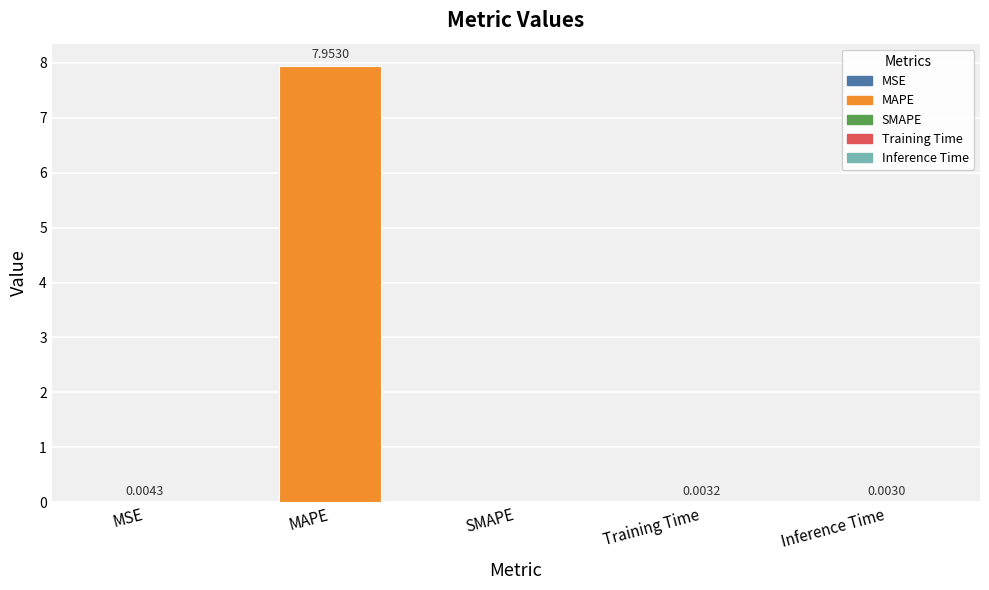

The chart shows a value of 3.3 at SMAPE. True or false?

False